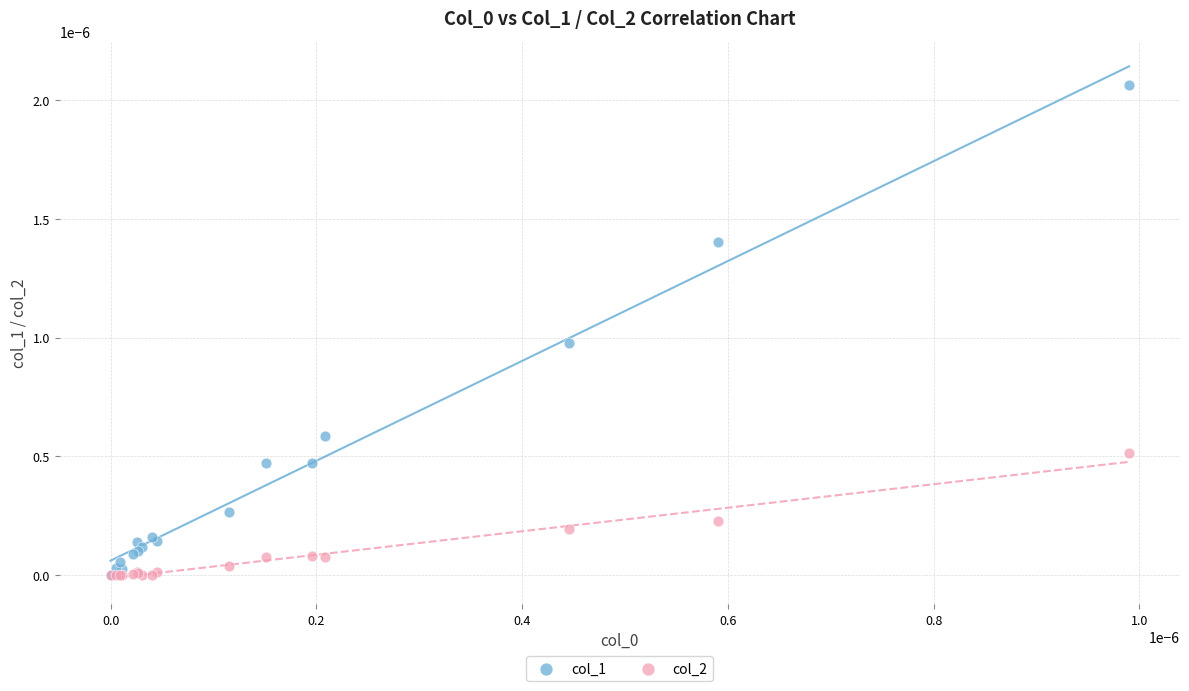

What are all the series names shown in the legend?

col_1, col_2